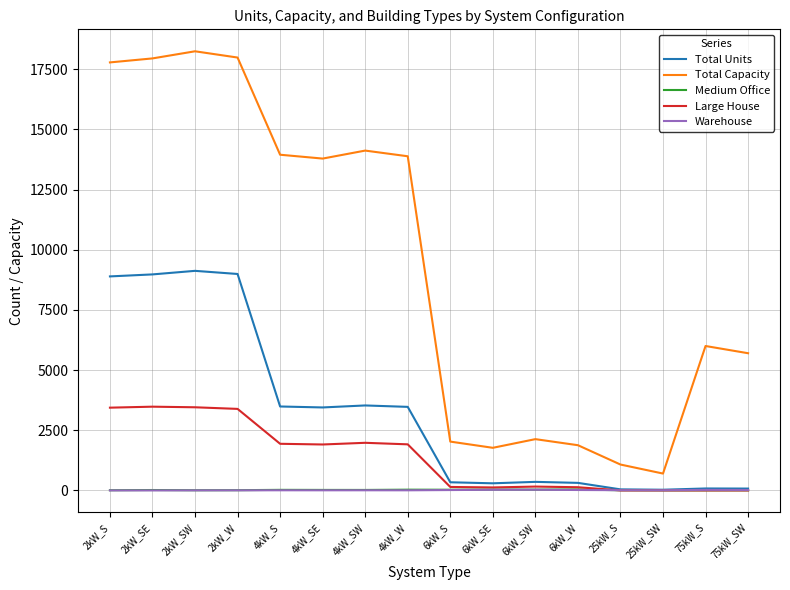

The value of Medium Office at 25kW_S is 6. True or false?

True